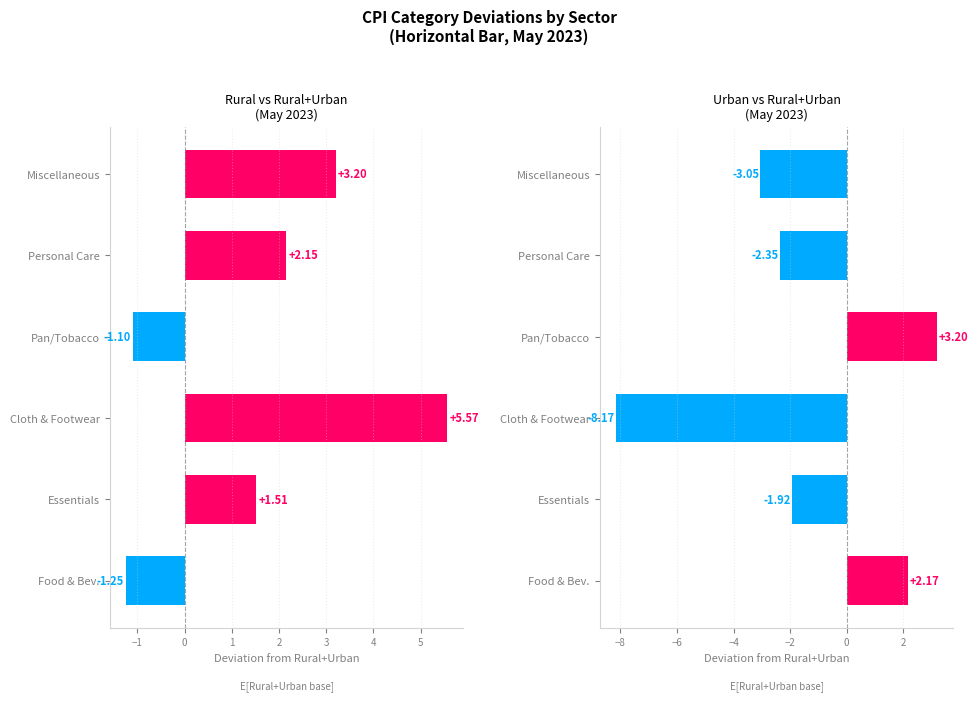

The Urban series shows -8.2 at Cloth & Footwear. True or false?

True